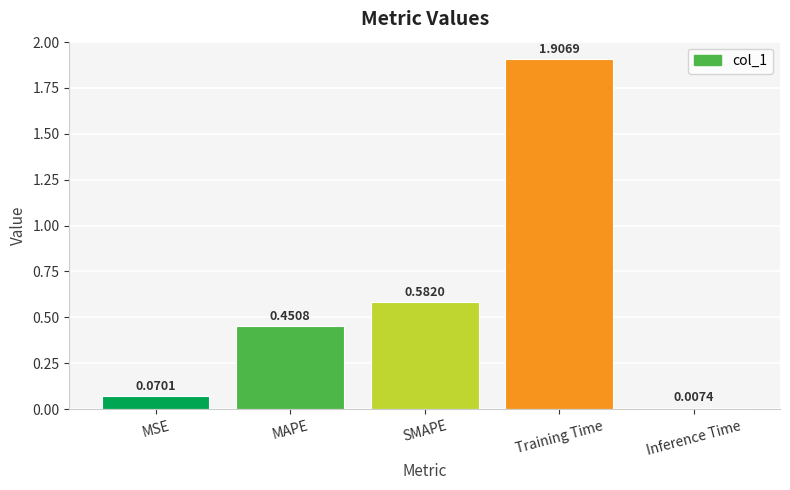

Which has a higher value, MSE or Inference Time?

MSE